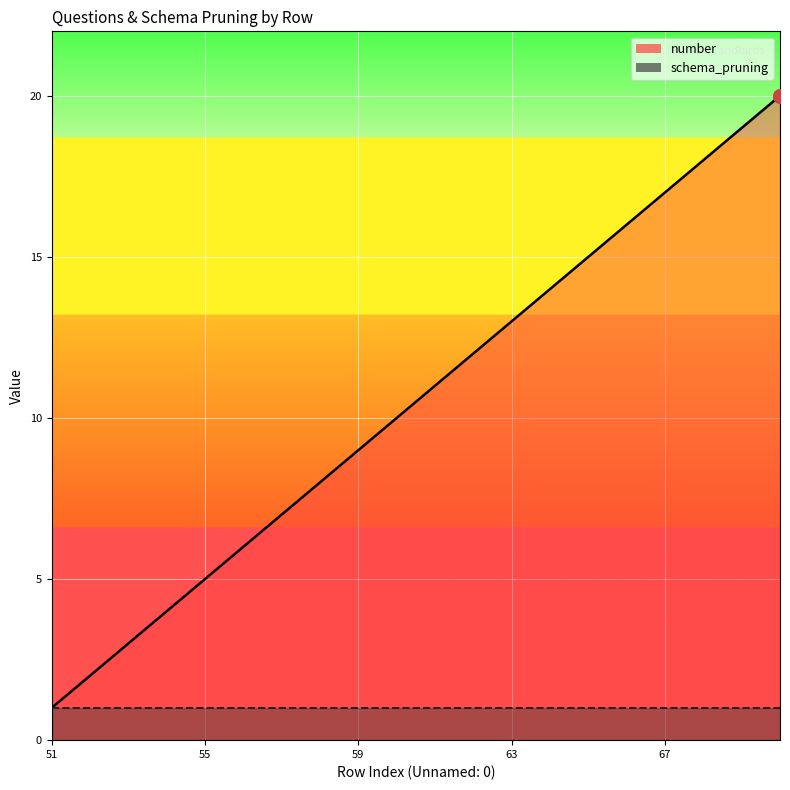

What is the smallest value displayed?

1